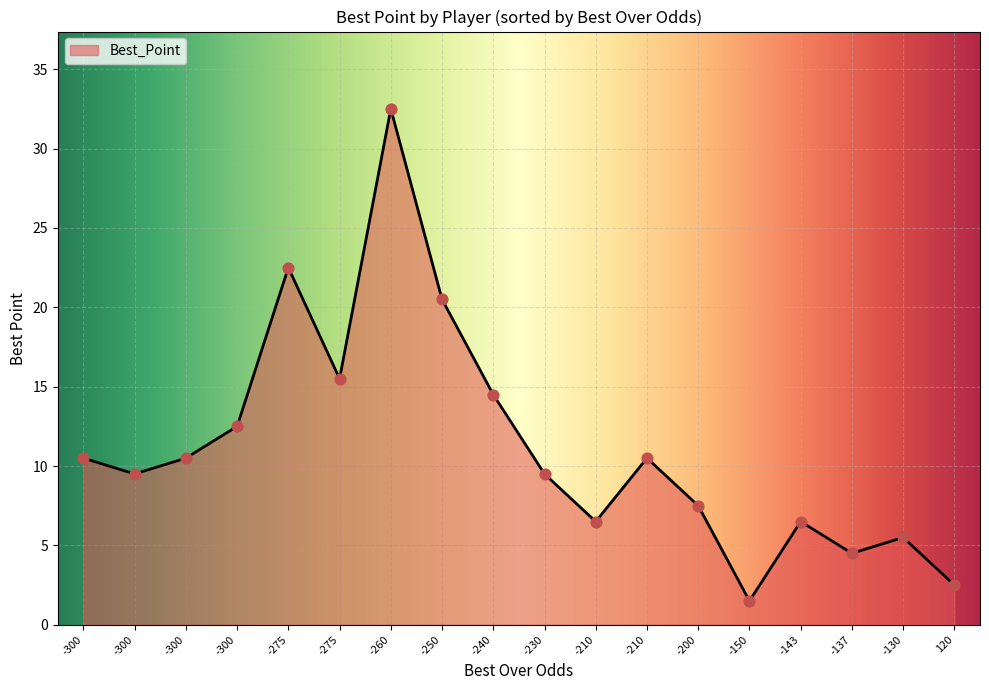

Is this an area chart (filled region under the line)?

Yes